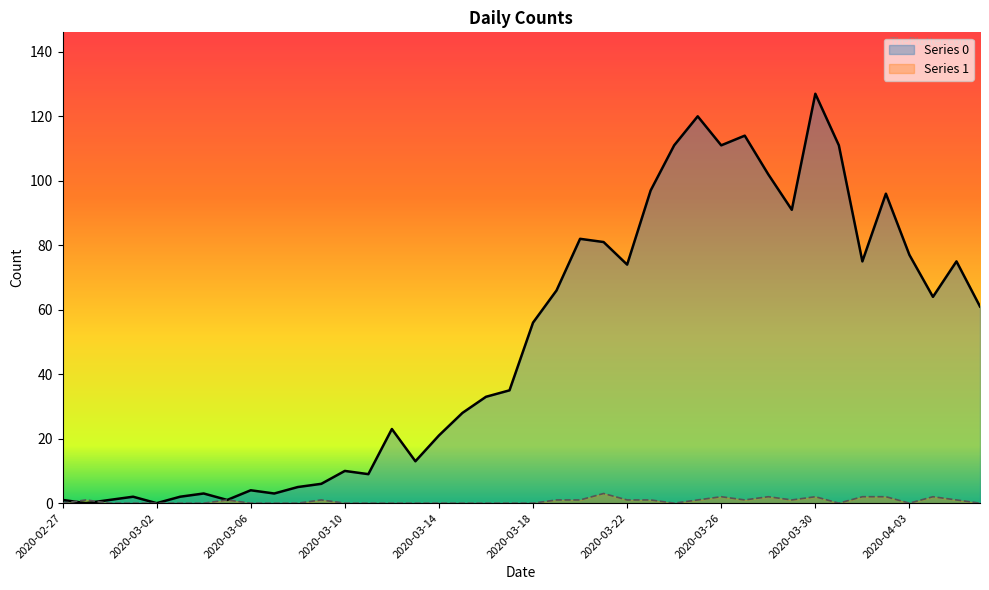

True or false: Series 1 and Series 0 cross at least once.

True